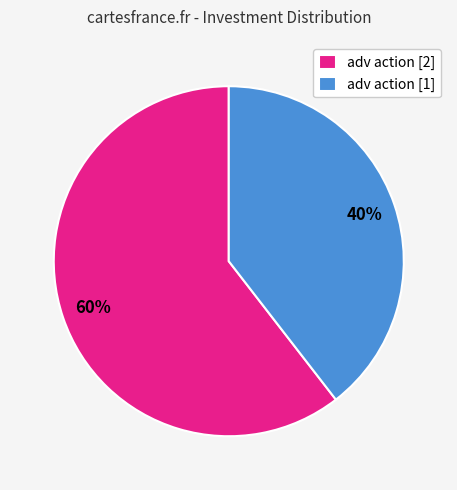

To the nearest percent, what portion does adv action [2] represent?

60%